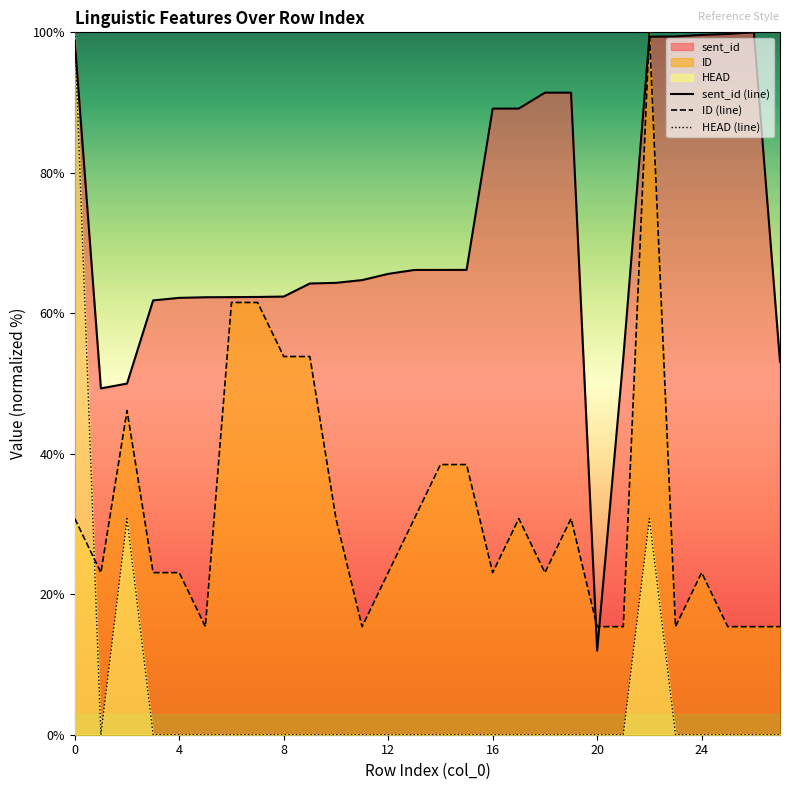

What is the lowest value of the ID (line) series?

15.4